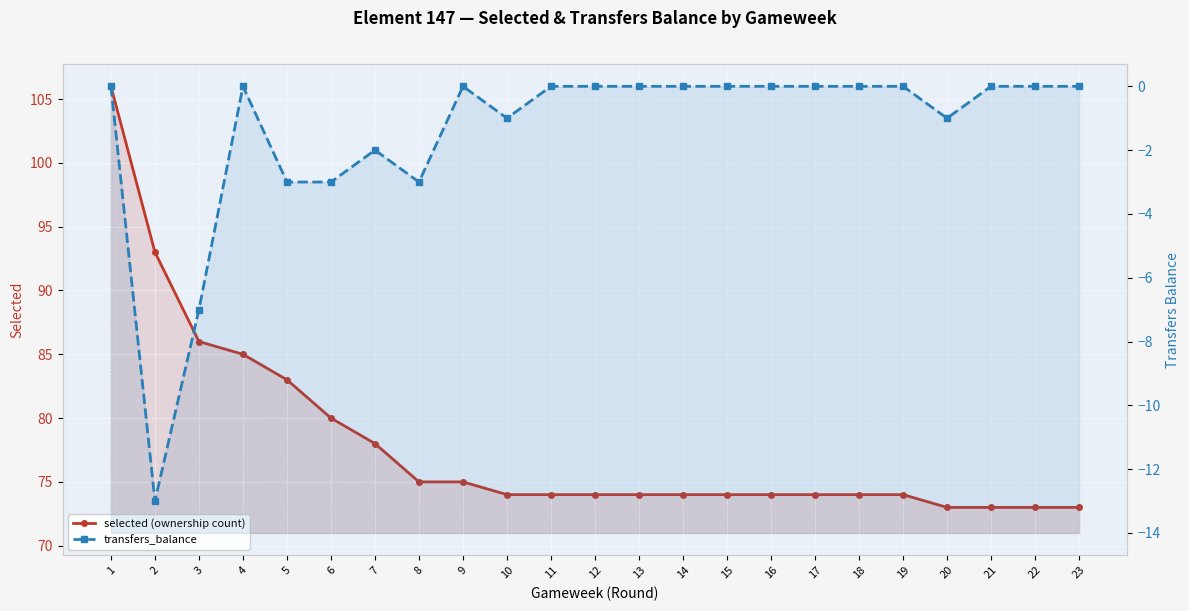

At how many categories does at least one series exceed 0?

23